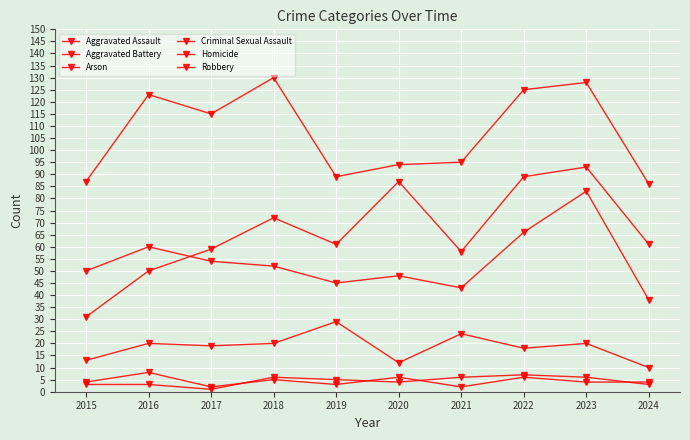

Which series has the largest total across all categories?

Robbery